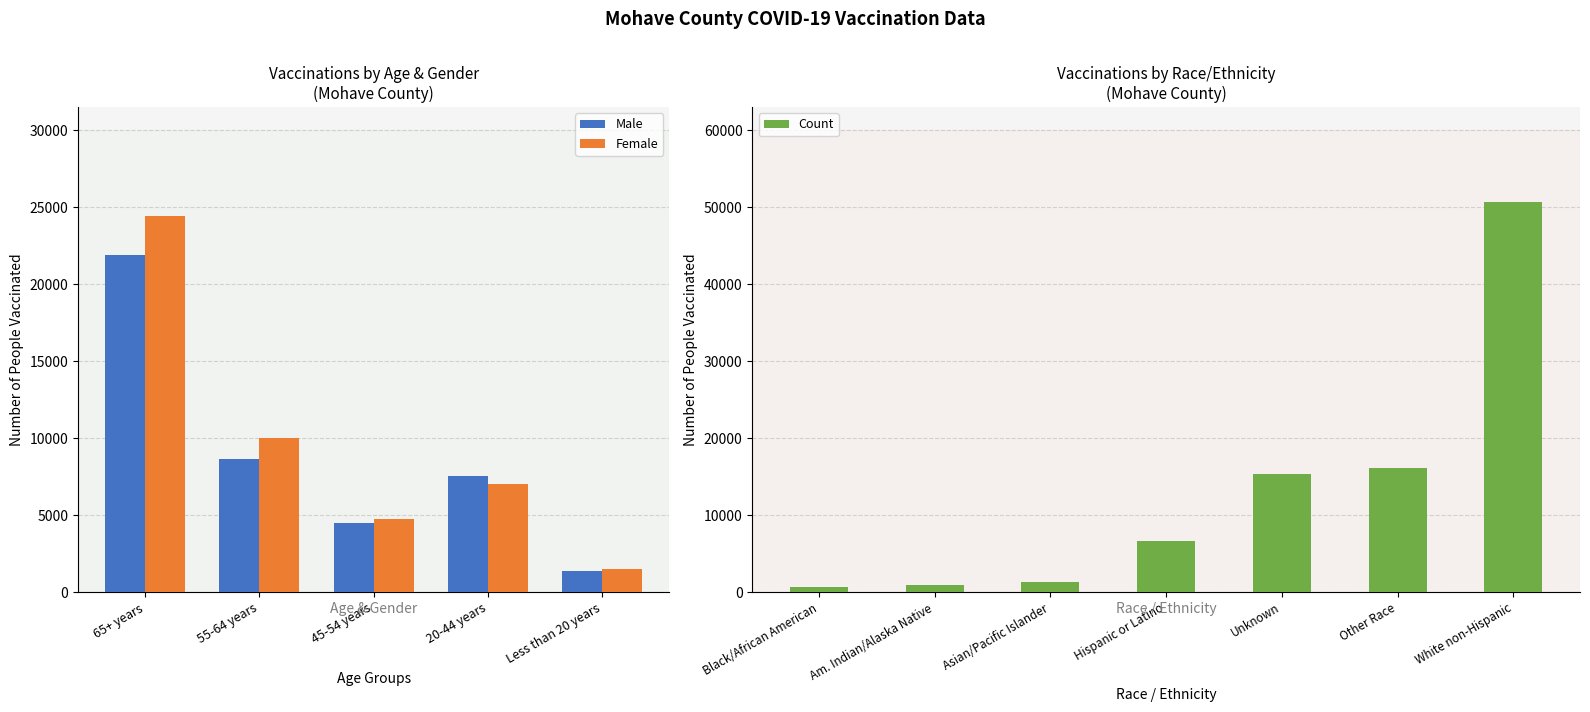

The Male series shows 1930 at 20-44 years. True or false?

False